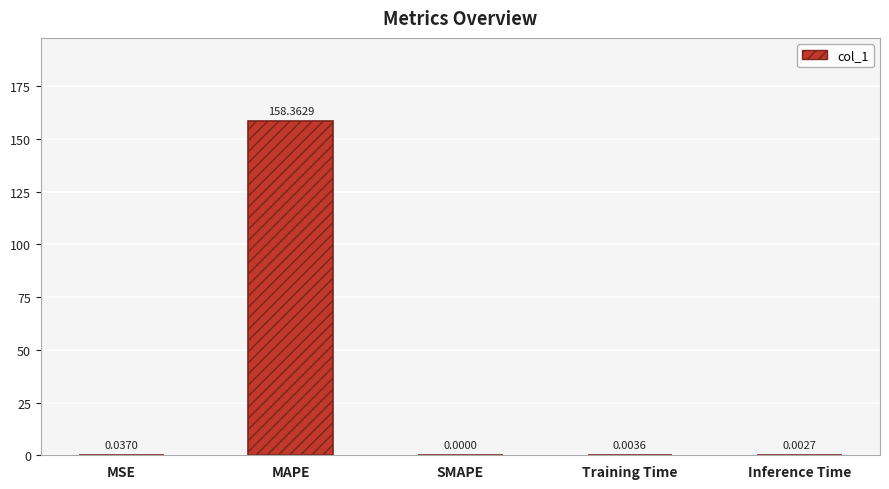

Which label corresponds to the largest value in the chart?

MAPE